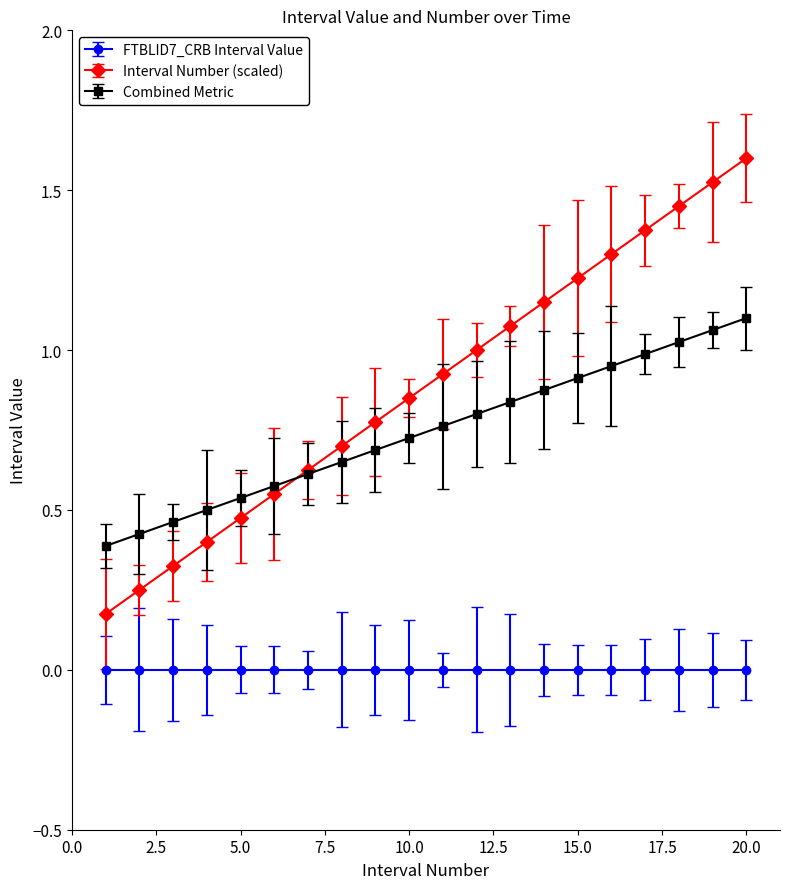

List the series in order of their overall mean, highest first.

Interval Number (scaled), Combined Metric, FTBLID7_CRB Interval Value